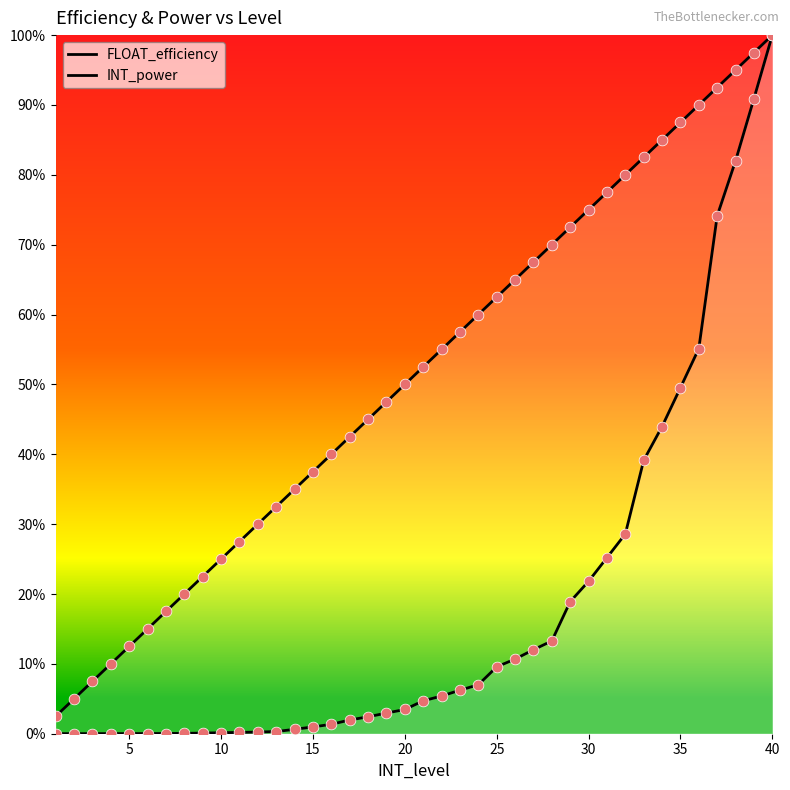

At how many categories does at least one series exceed 0?

40